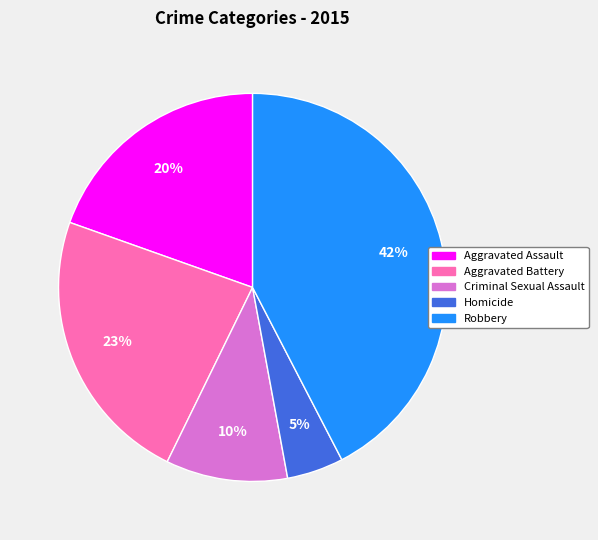

Which has a higher value, Aggravated Assault or Robbery?

Robbery